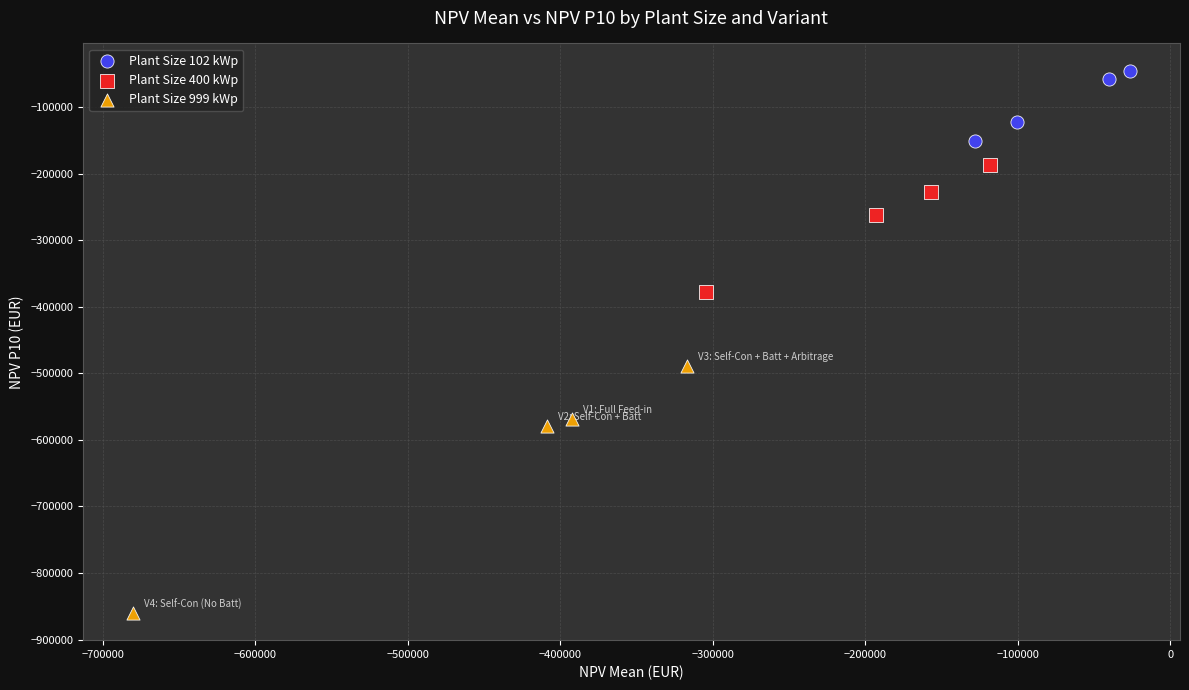

Which series has the largest Y range (max minus min)?

Plant Size 999 kWp